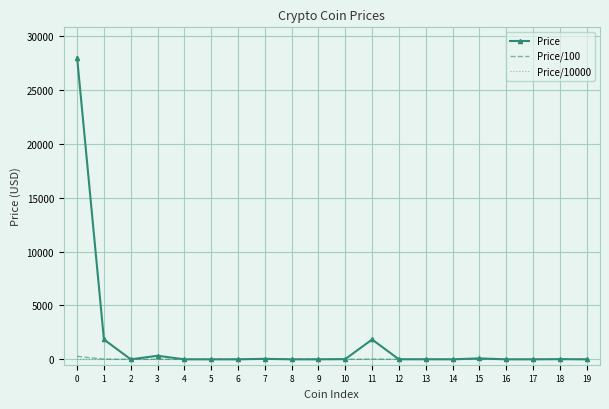

Which series has the widest spread of values?

Price